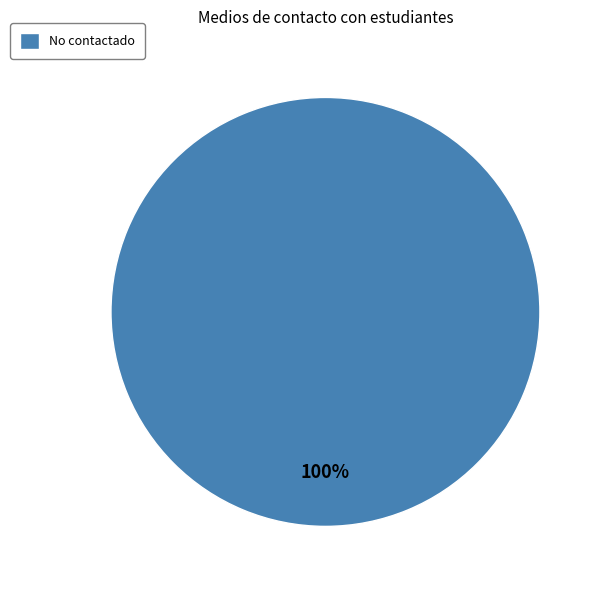

To the nearest percent, what portion does No contactado represent?

100%